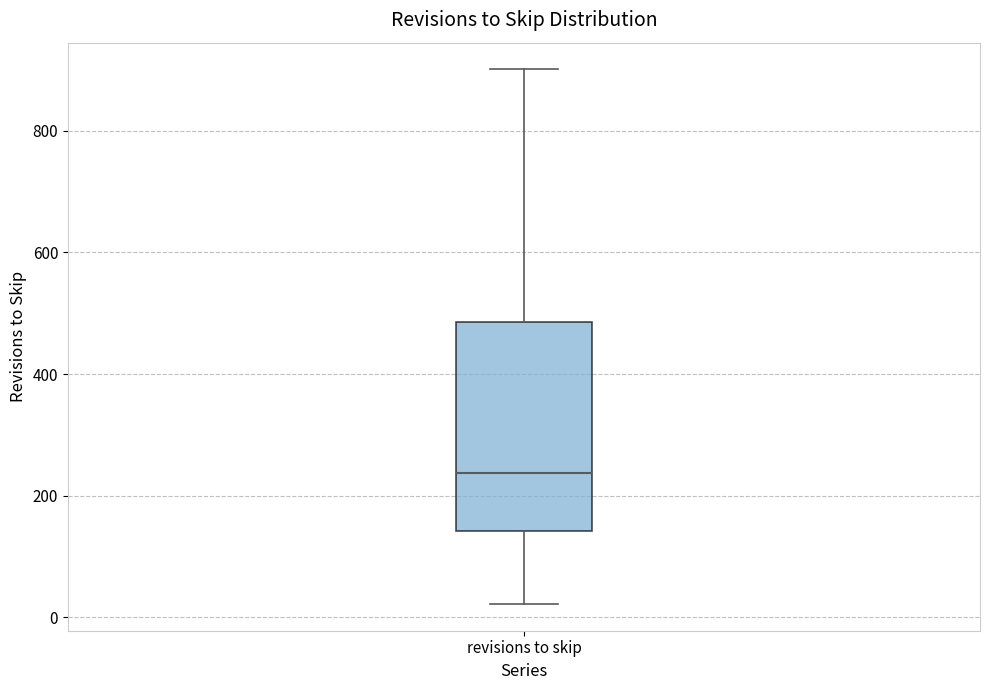

Where does the upper whisker of the box for revisions to skip end on the y-axis? The values are not printed on the chart, so give them approximately, as read against the axis.

900